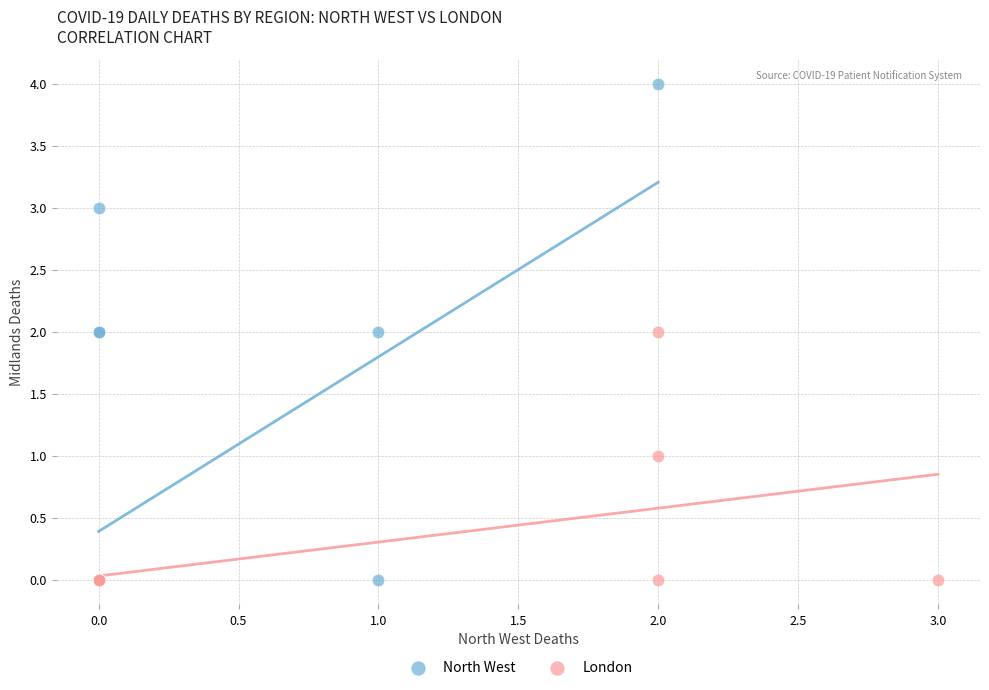

Which series contains the highest Y value?

North West